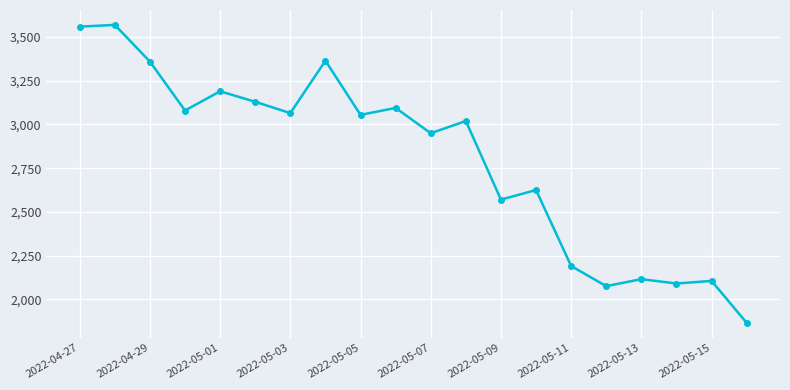

What is the greatest value displayed?

3570